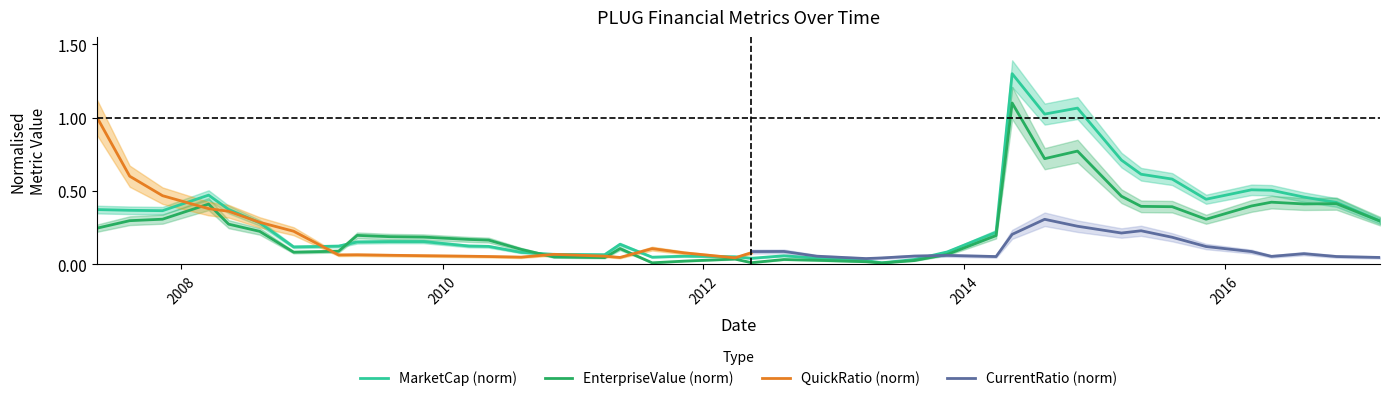

True or false: MarketCap has a value of 0.4 at MarketCap.

True